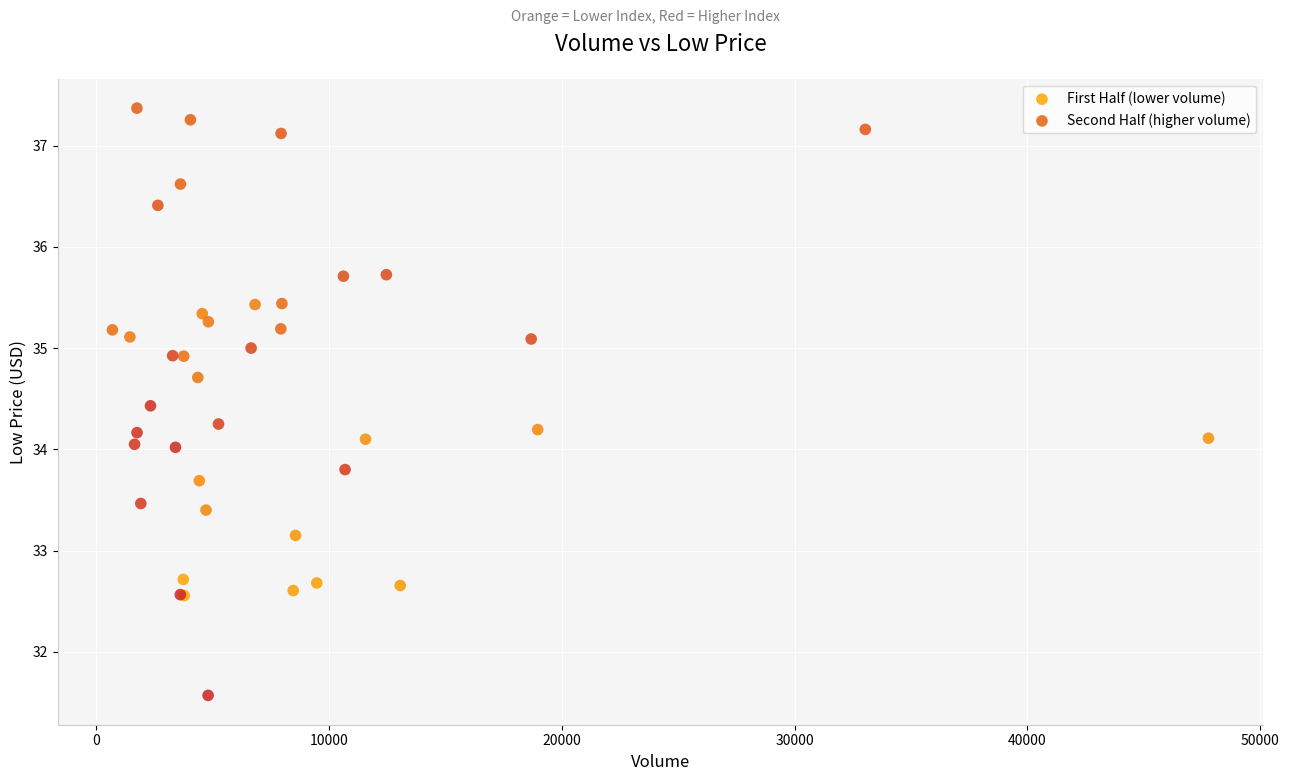

Which series contains the lowest Y value?

Second Half (higher volume)